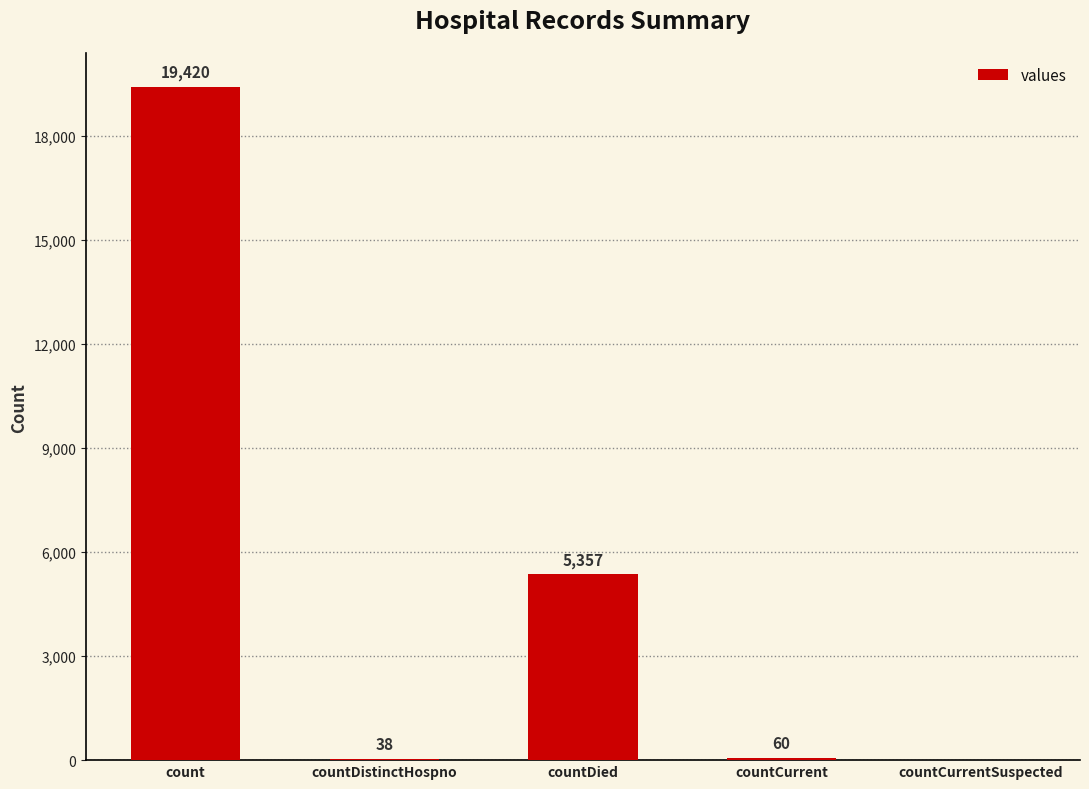

Is it true that the value at count is 6316?

False